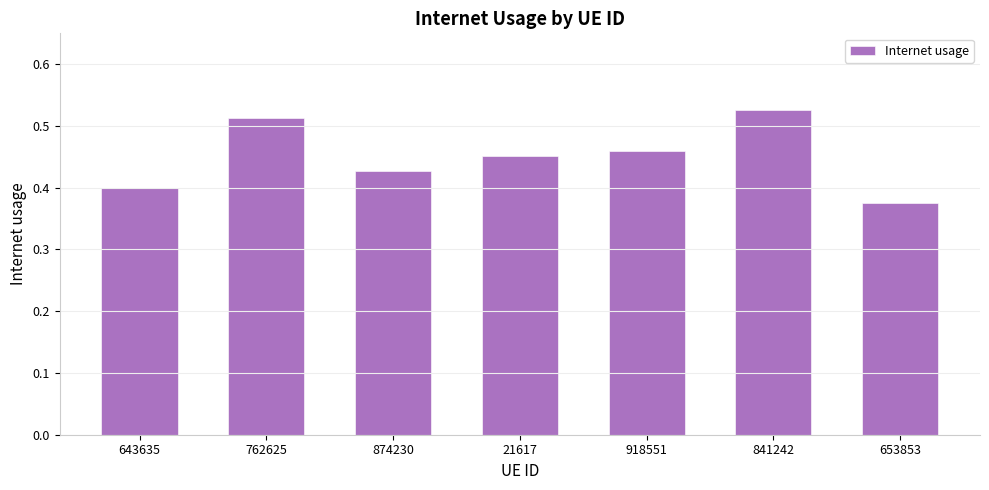

What is the sum of all values?

3.2